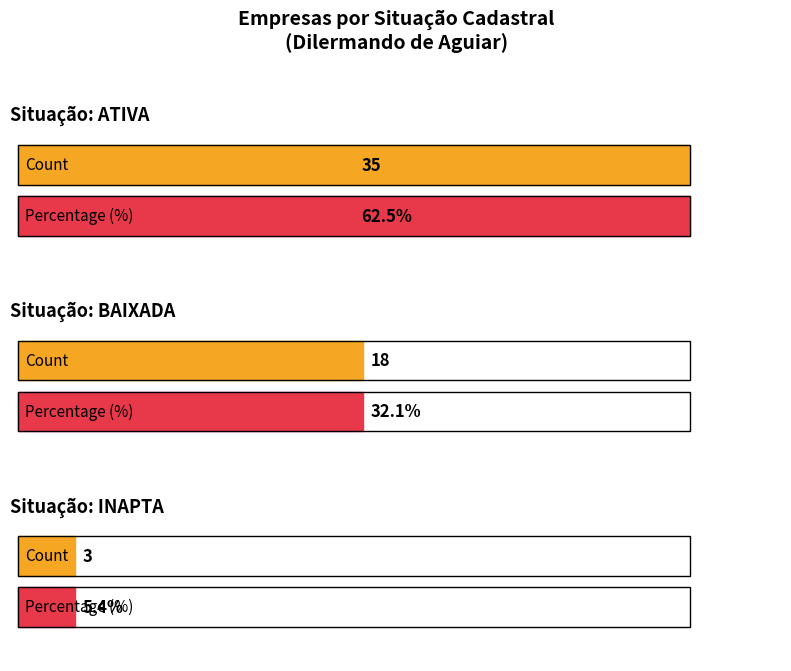

What is the change in value from ATIVA to INAPTA?

-32